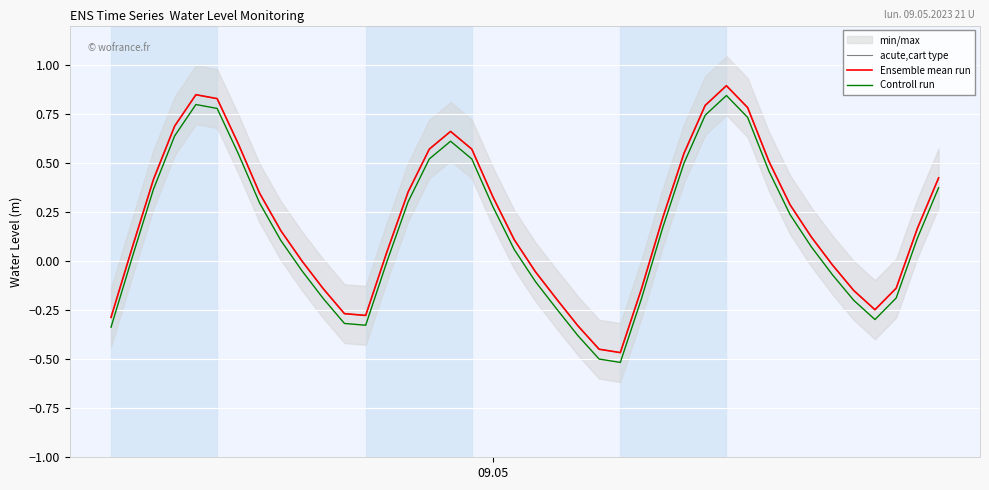

Which series has the widest spread of values?

acute,cart type